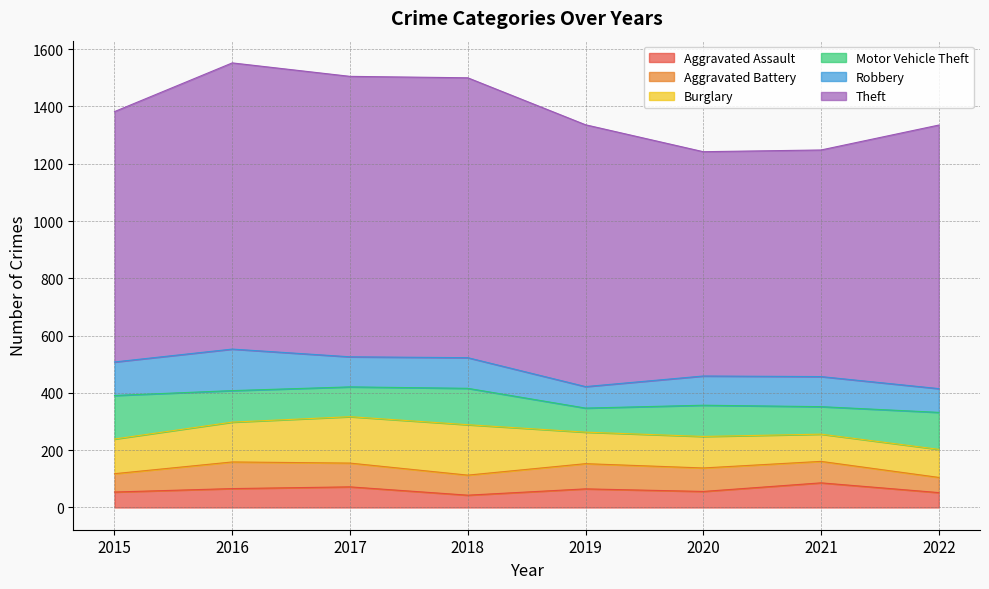

At which label does Theft first exceed 920?

2016